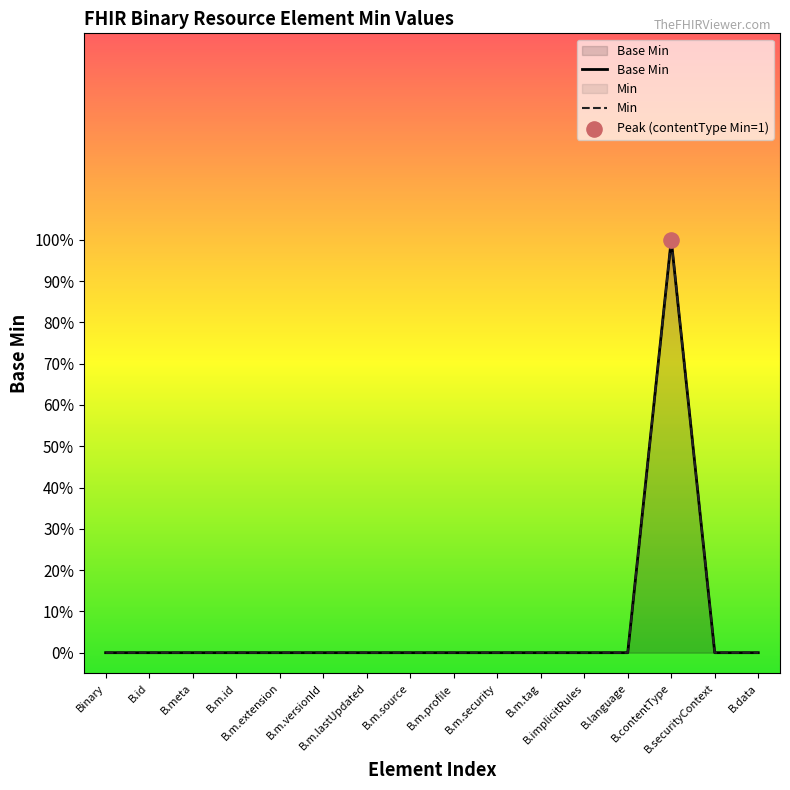

Which series has the largest Y range (max minus min)?

Base Min